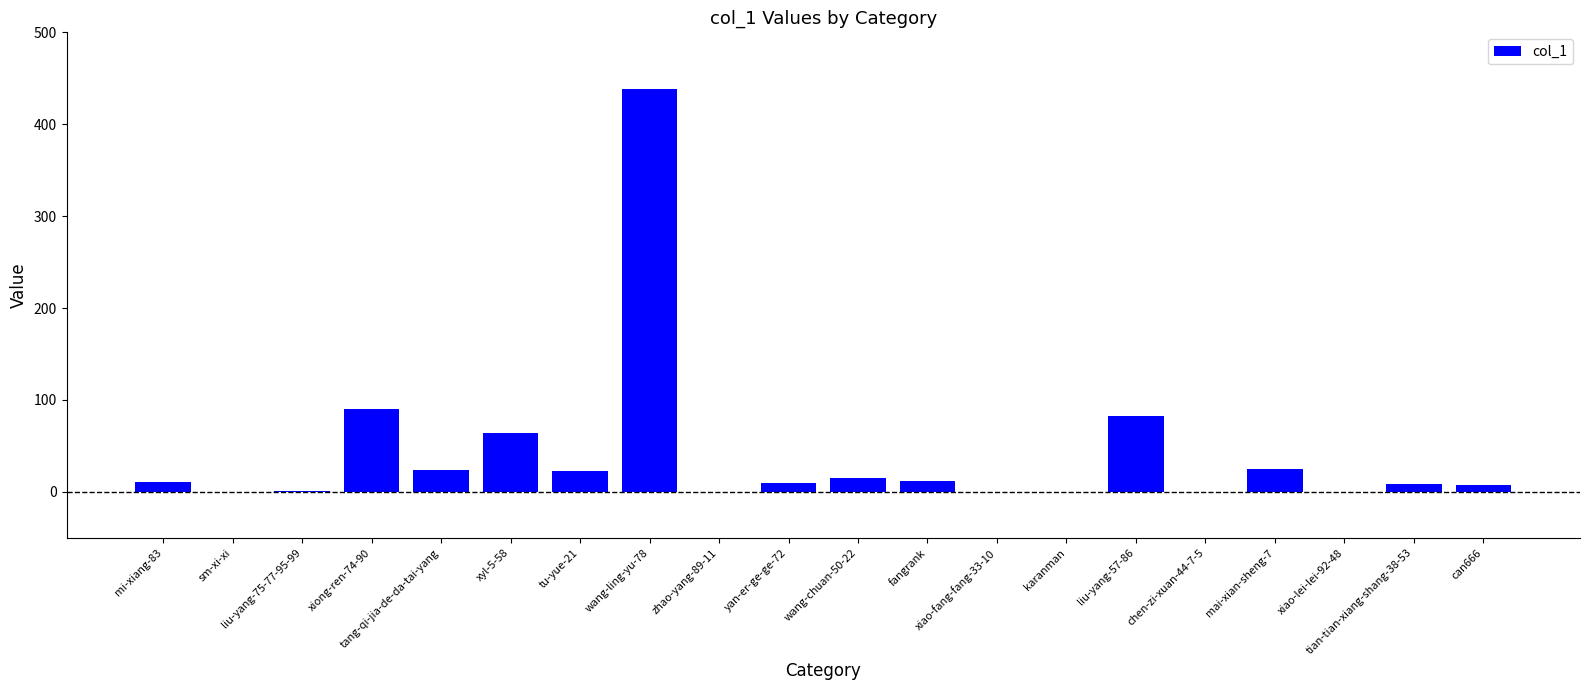

True or false: the data shows 12 at fangrank.

True